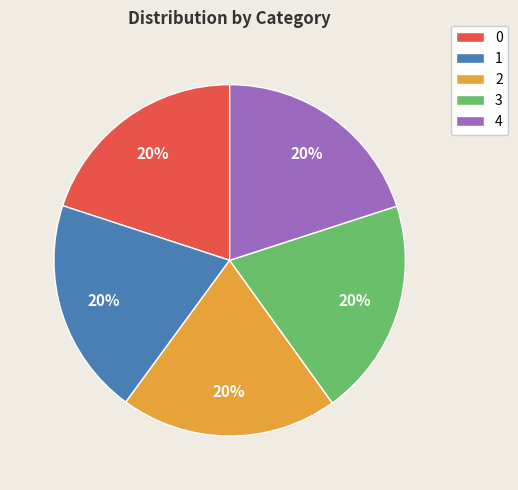

Is there a majority slice in this chart?

No